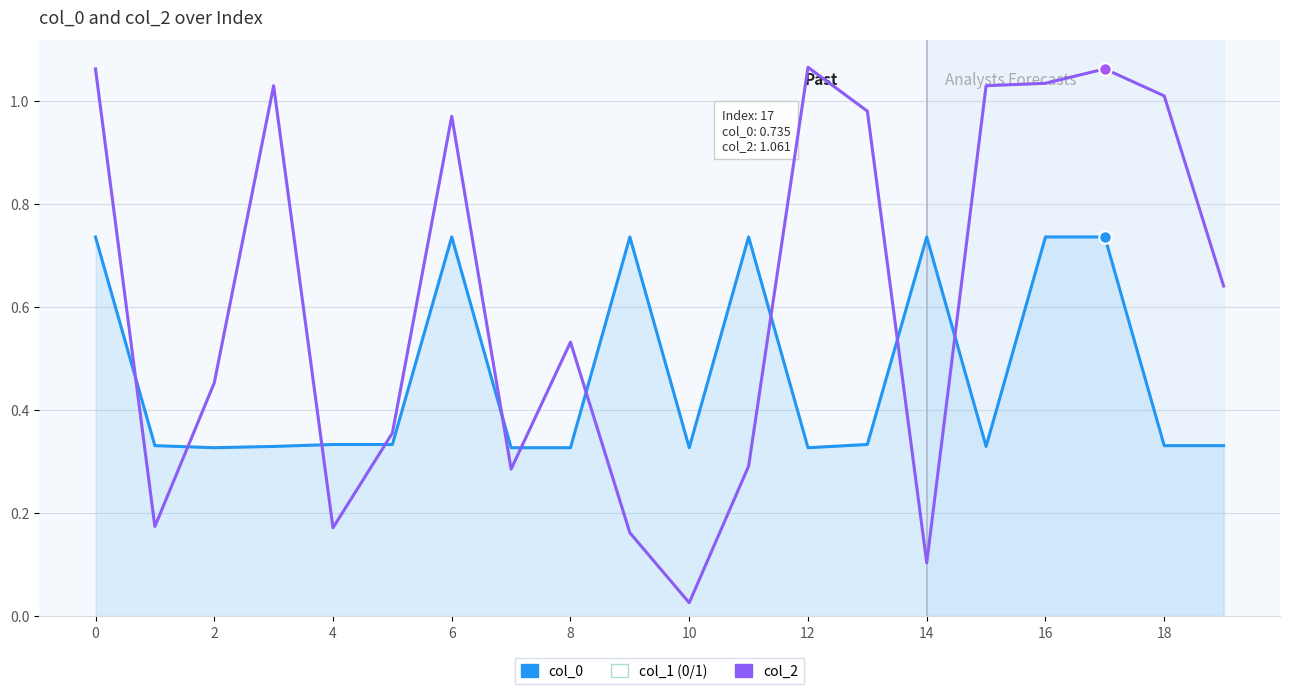

Which series has the largest total across all categories?

col_2